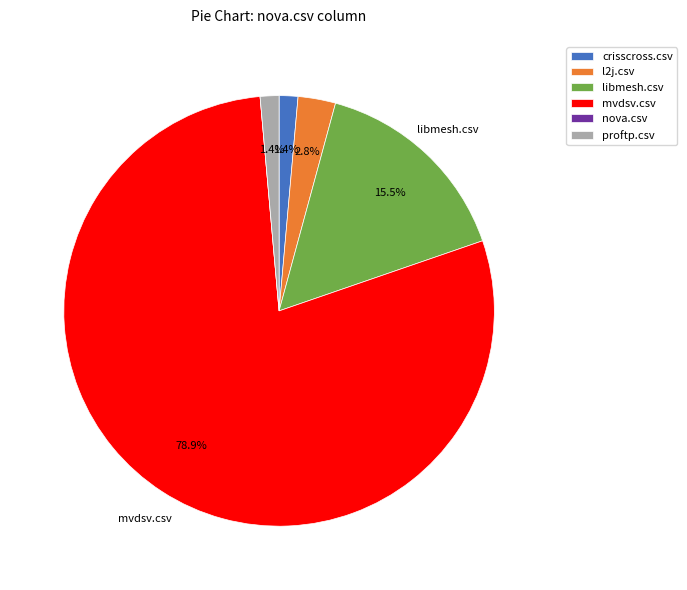

What percentage do libmesh.csv and proftp.csv together represent?

16.9%